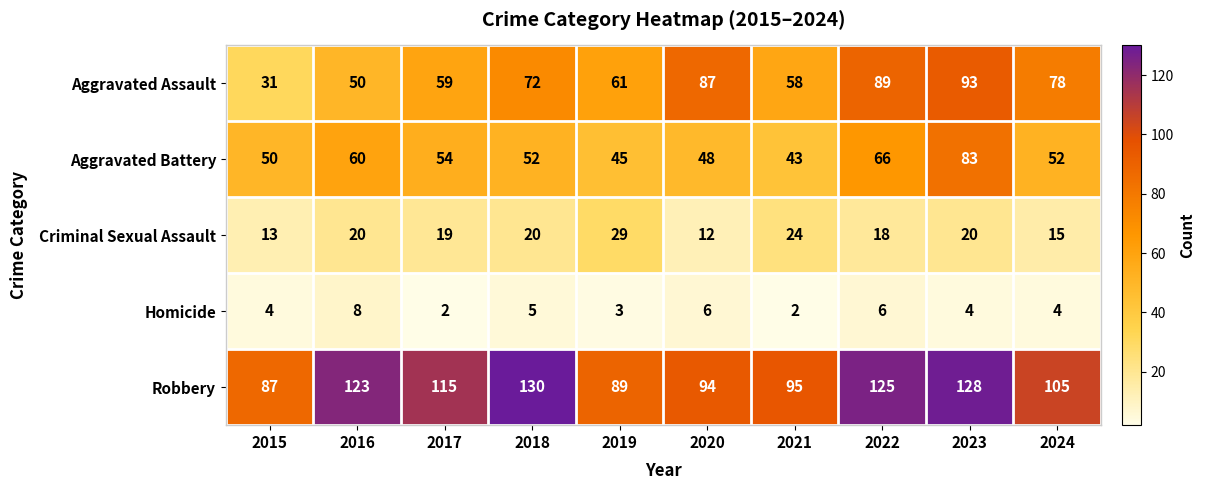

At which category is the sum across all series the highest?

2023